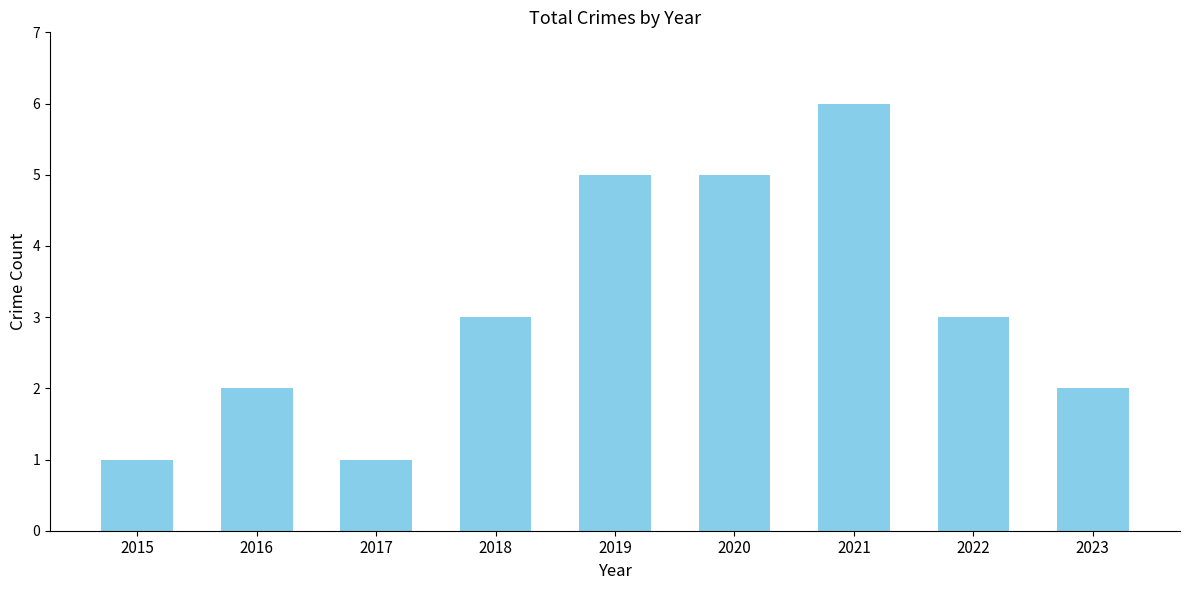

Reading left to right, list all the values displayed in this chart.

2015=1	2016=2	2017=1	2018=3	2019=5	2020=5	2021=6	2022=3	2023=2